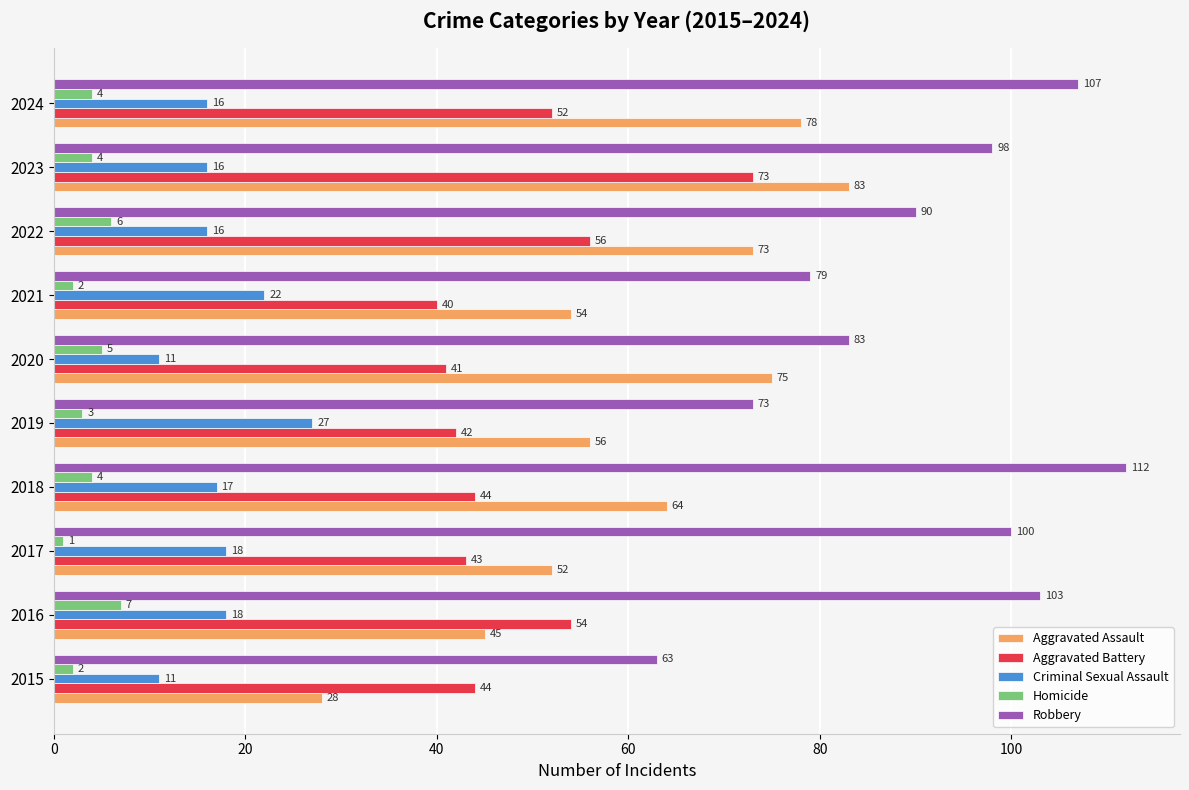

At which category is the sum across all series the highest?

2023